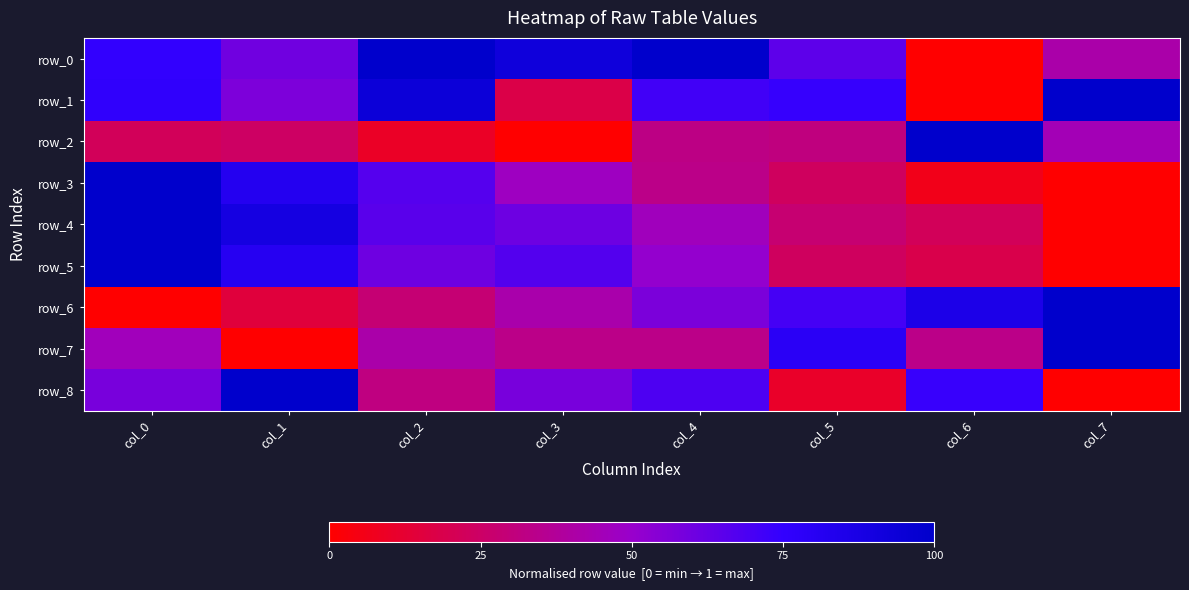

How many data points in row_2 are above 0?

7